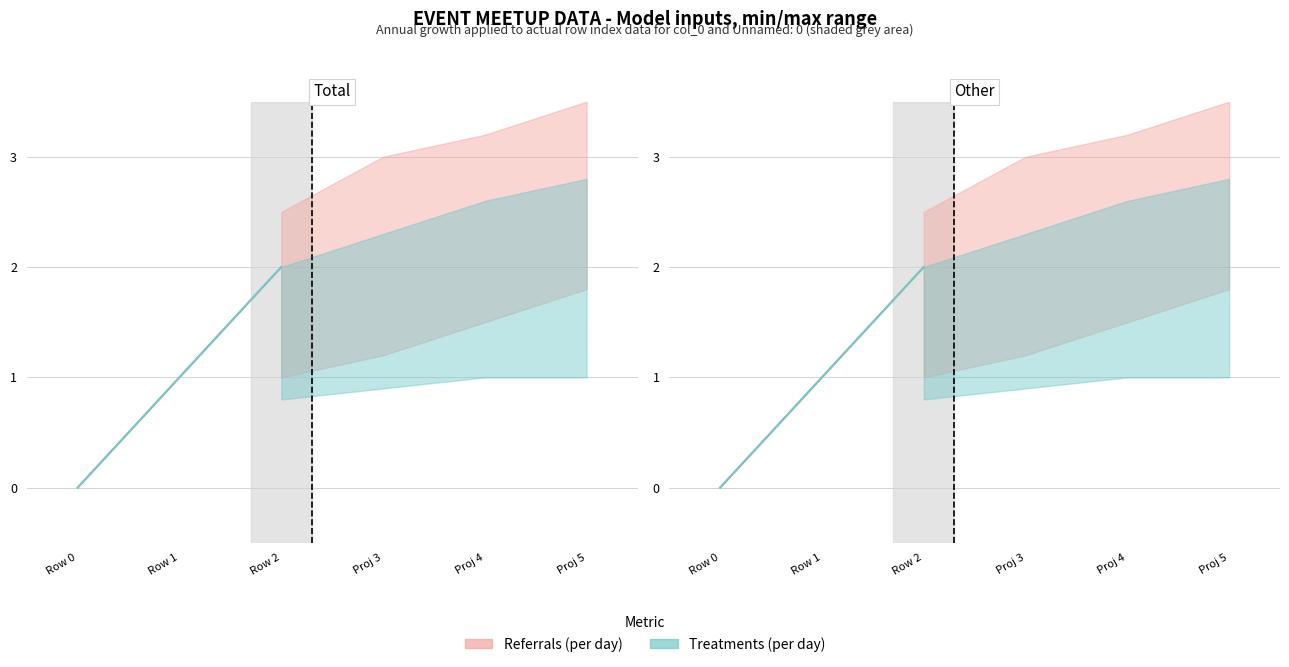

How many lines are shown in the chart?

2